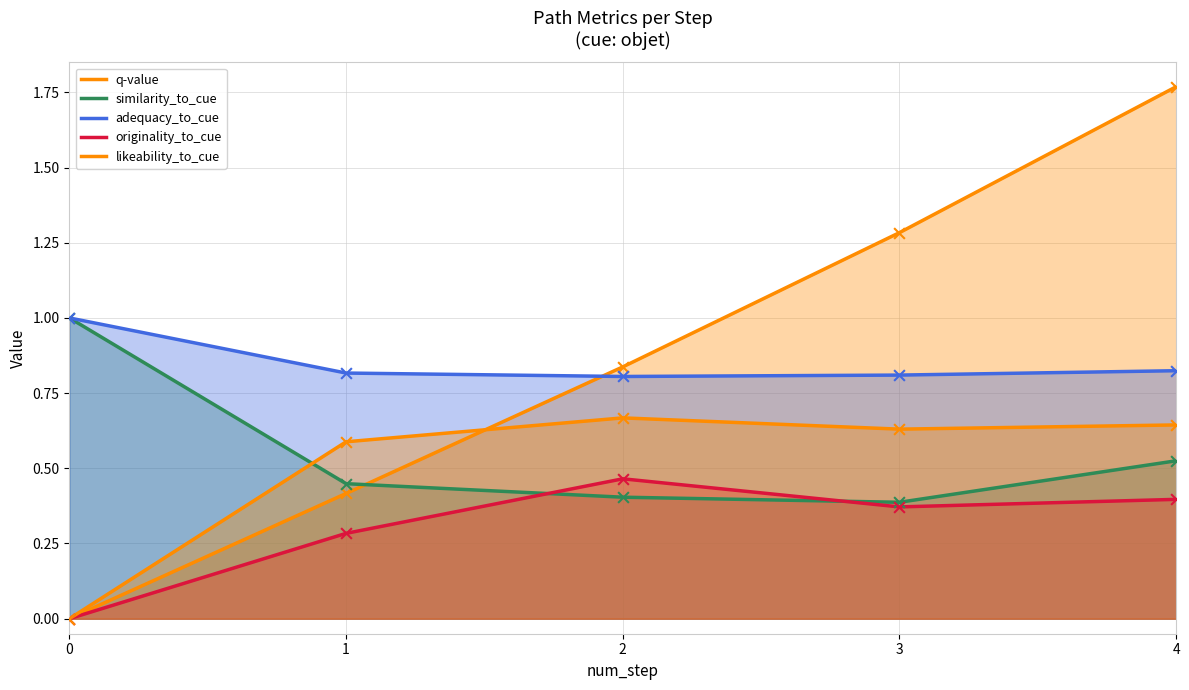

What is the total value across all series at 2?

3.2